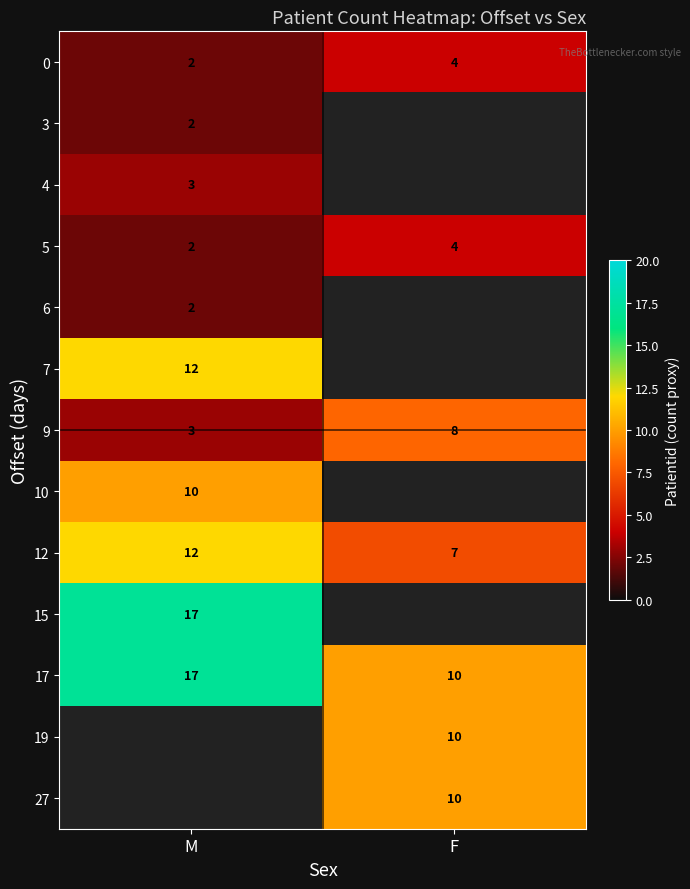

True or false: 0 has a value of 3.6 at M.

False